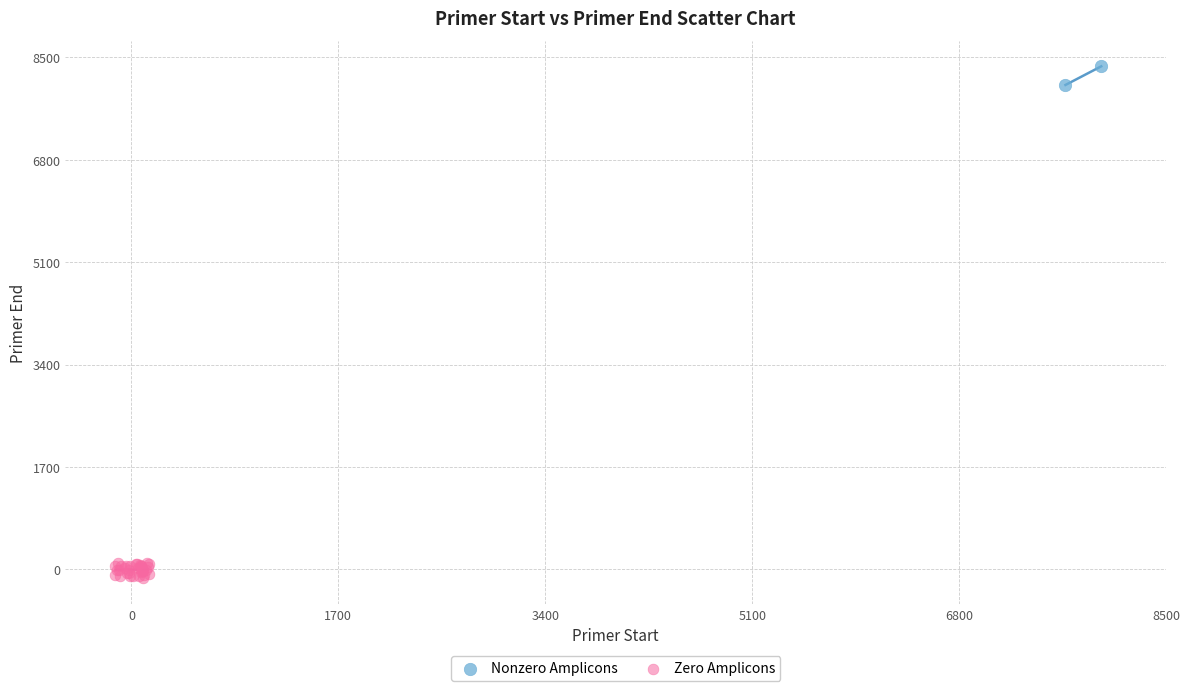

What are all the series names shown in the legend?

Nonzero Amplicons, Zero Amplicons